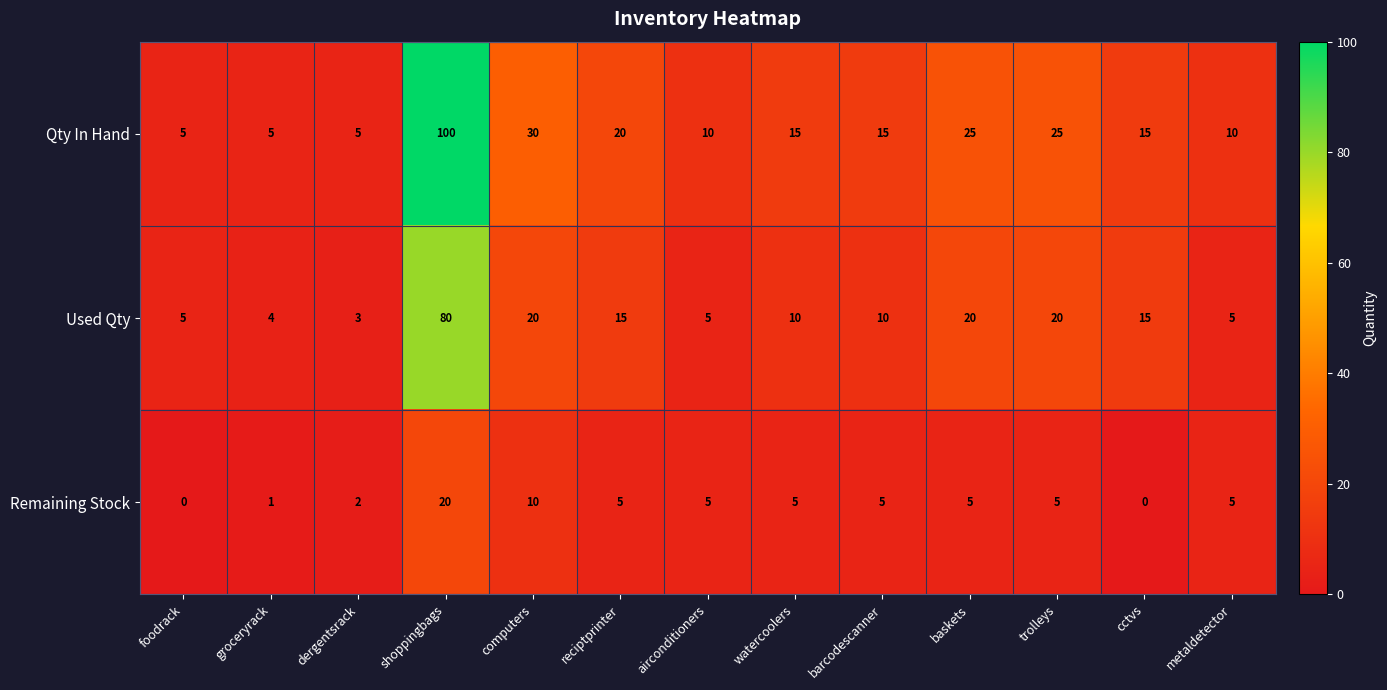

What value does the Remaining Stock series have at reciptprinter, to the nearest 5?

5